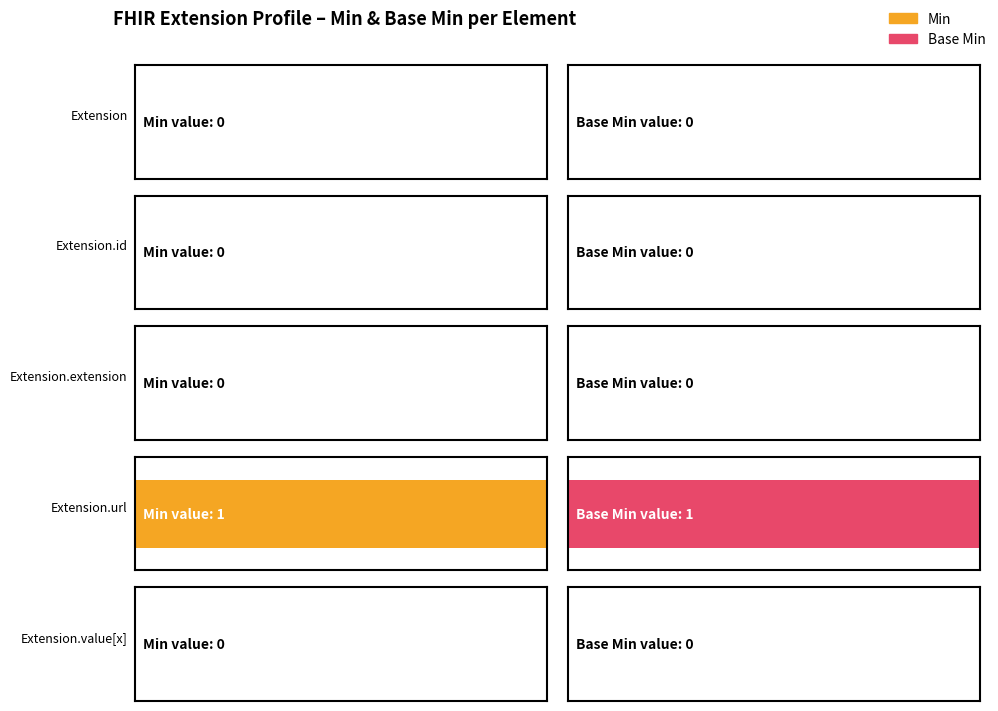

What is the label of the 1st bar from the right?

Extension.value[x]